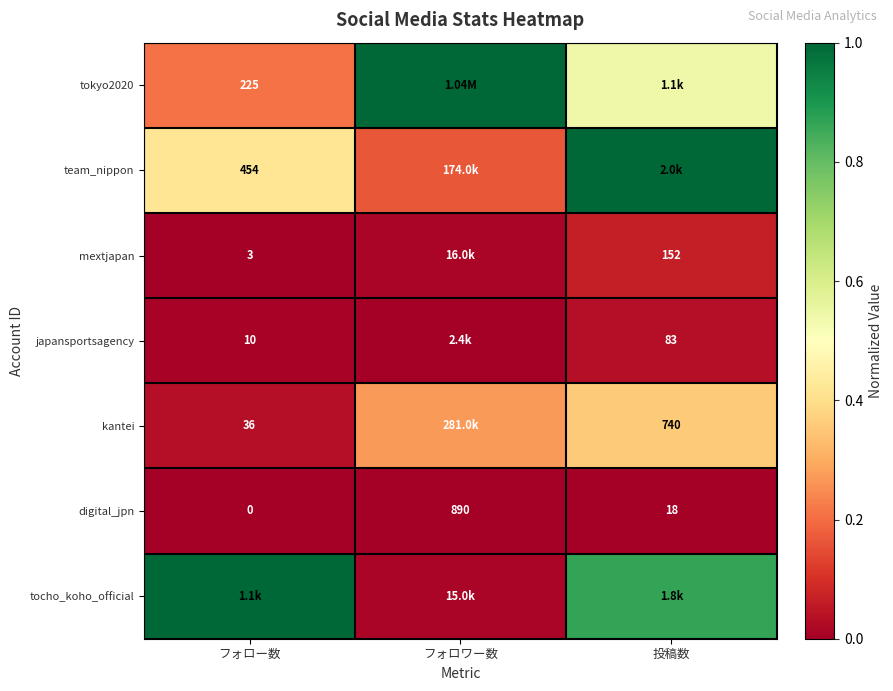

Where does the digital_jpn series first go above 18?

フォロワー数